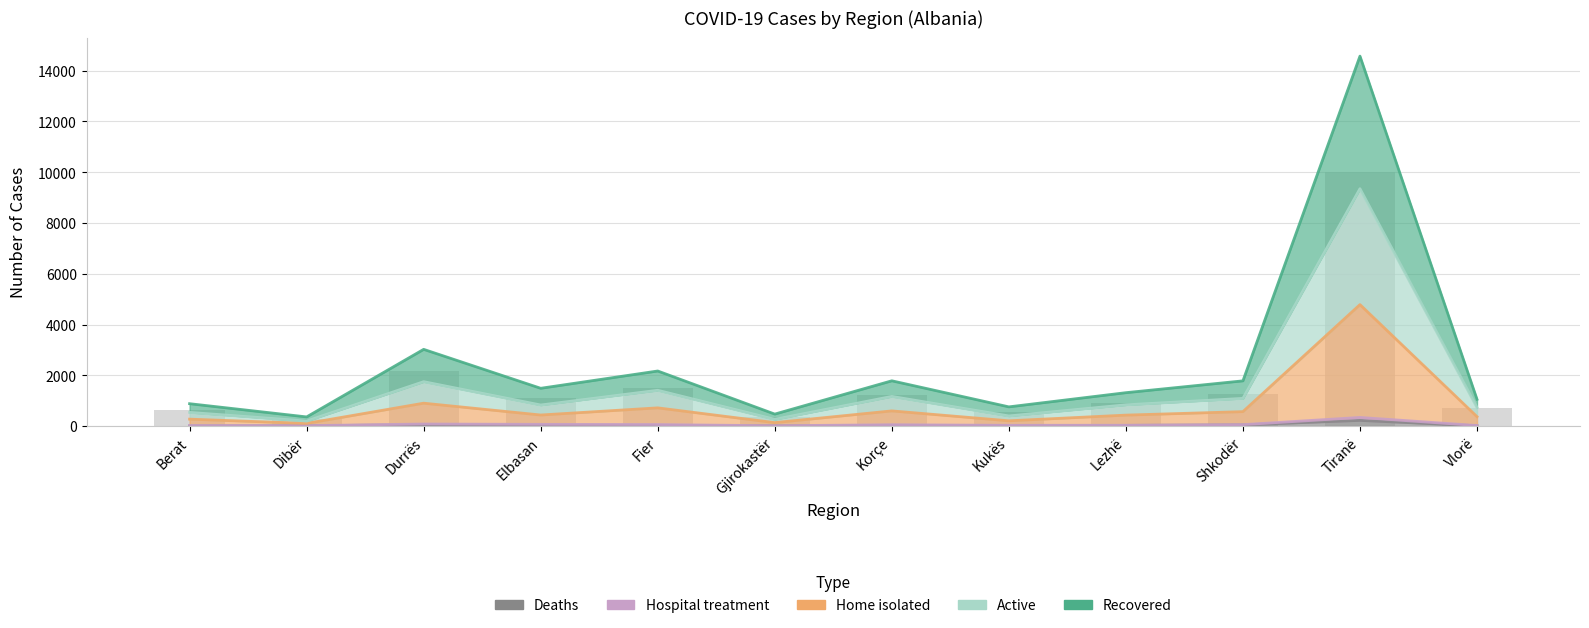

What is the sum of the Deaths values at Dibër and Elbasan?

53